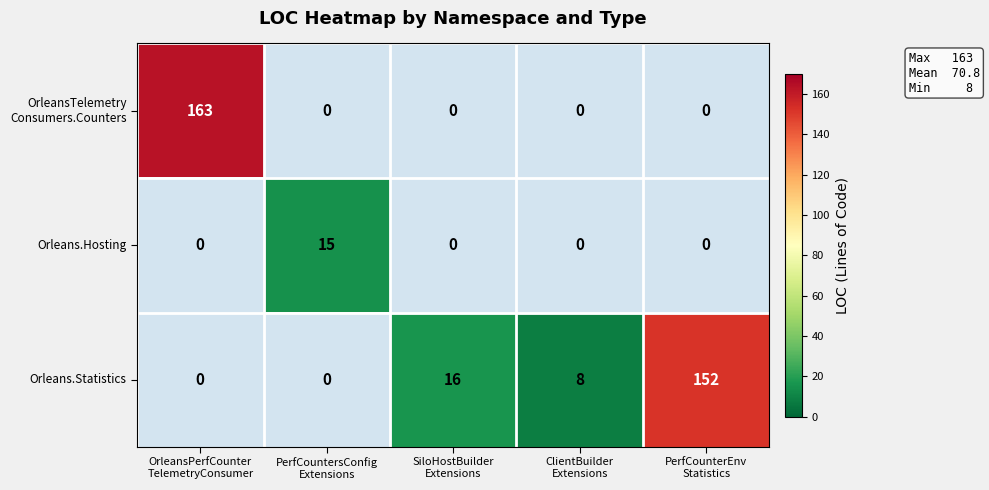

Which series has the largest total across all categories?

Orleans.Statistics